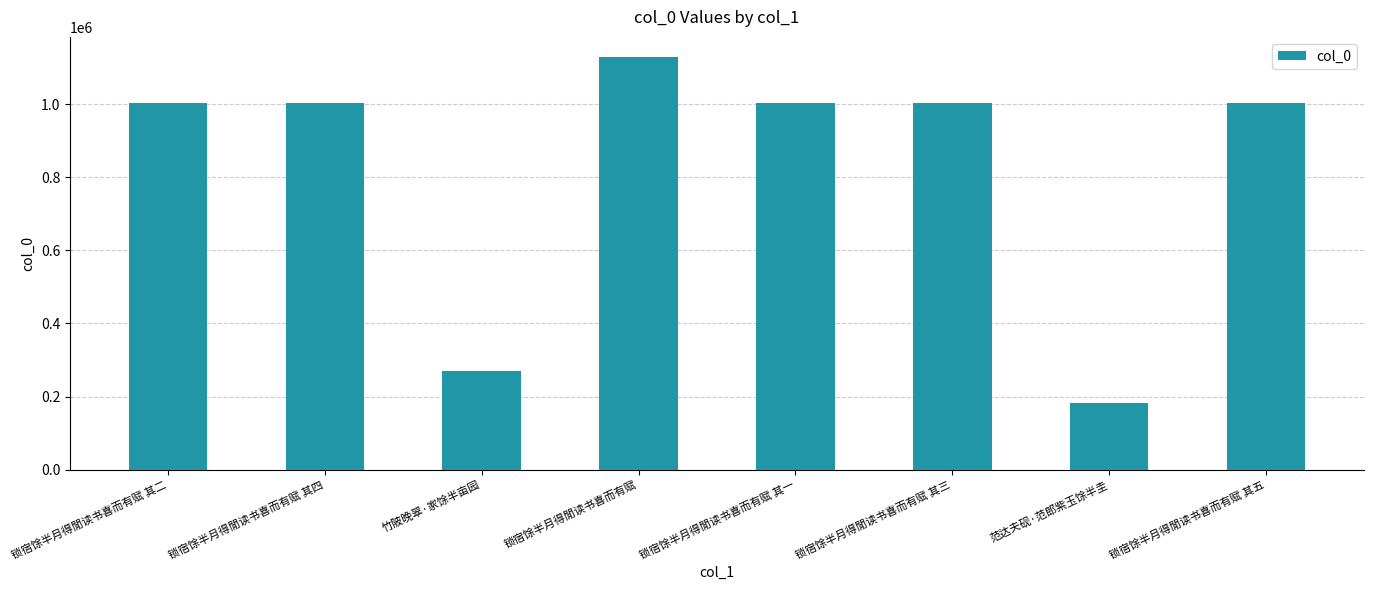

What is the label of the 4th bar from the left?

锁宿馀半月得閒读书喜而有赋